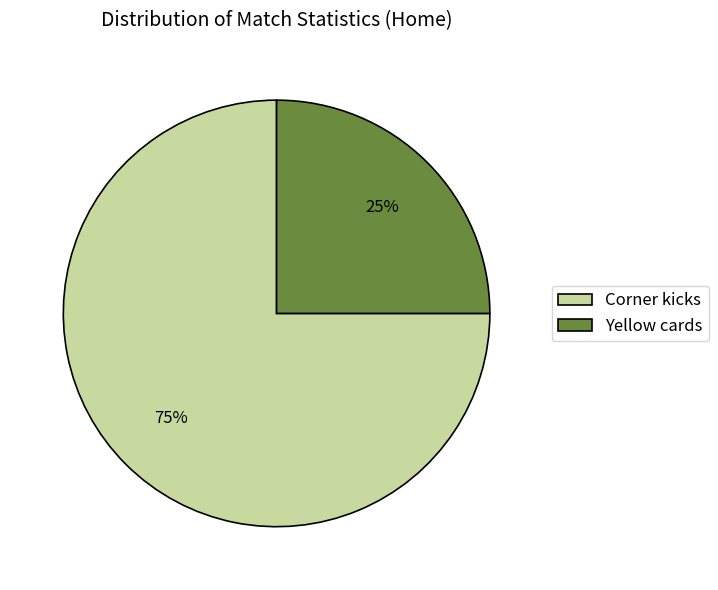

Count the number of slices in the pie.

2